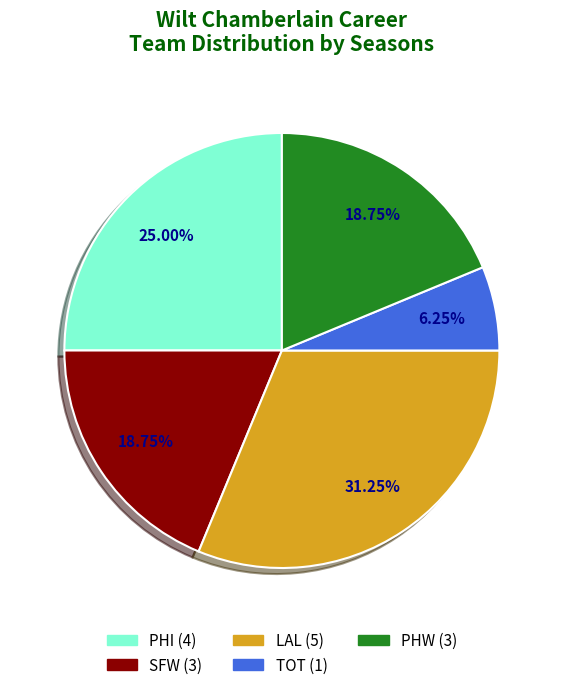

Is there any slice that represents more than half of the pie?

No